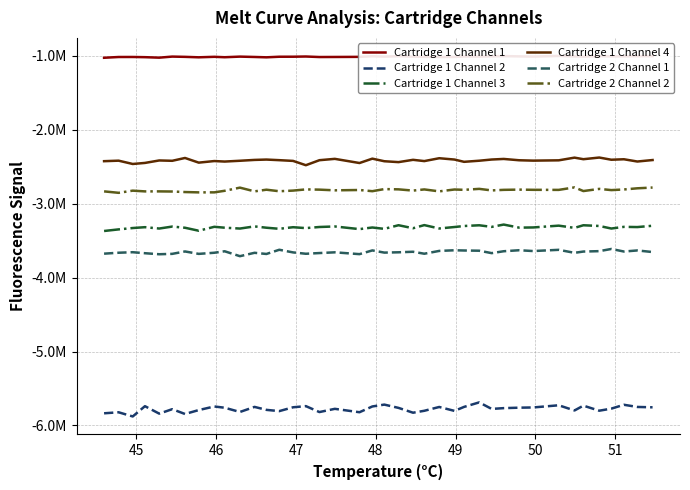

Reading left to right, transcribe all the data shown in this chart.

Cartridge 1 Channel 1: -1028577	-1018313	-1017968	-1020614	-1027161	-1012713	-1016290	-1022408	-1015744	-1021351	-1013084	-1017864	-1022576	-1014633	-1014374	-1011634	-1018658	-1017860	-1016364	-1008106	-1013106	-1006930	-1013199	-1015847	-1017887	-1016858	-1011321	-1012644	-1009549	-1005932	-1009848	-1012706	-1003581	-1010255	-1012947	-1007499	-1010231	-1009564	-1006733	-1006570
Cartridge 1 Channel 2: -5835502	-5821780	-5878269	-5739293	-5840136	-5779843	-5844886	-5791879	-5743368	-5760296	-5817688	-5749007	-5789063	-5805949	-5754084	-5738586	-5818783	-5775204	-5821082	-5743079	-5717966	-5762402	-5827574	-5801550	-5750025	-5802899	-5749067	-5687965	-5776311	-5765740	-5759589	-5756525	-5727091	-5797159	-5732127	-5800440	-5772462	-5720304	-5749669	-5754543
Cartridge 1 Channel 3: -3370723	-3348999	-3330637	-3319175	-3337492	-3310822	-3326861	-3367240	-3314047	-3326170	-3337690	-3308620	-3326403	-3341059	-3319668	-3331719	-3316624	-3309409	-3345338	-3323450	-3341833	-3292699	-3333340	-3291207	-3336686	-3316956	-3303220	-3293471	-3315079	-3283864	-3325265	-3322753	-3298377	-3328511	-3293211	-3302847	-3337286	-3314737	-3317664	-3299970
Cartridge 1 Channel 4: -2426829	-2419870	-2464598	-2450400	-2416990	-2421559	-2383485	-2446447	-2425043	-2431854	-2421105	-2409688	-2404943	-2413109	-2423064	-2481292	-2413507	-2395421	-2451634	-2392588	-2427522	-2439520	-2408474	-2425577	-2386892	-2404782	-2435460	-2420519	-2404386	-2396574	-2414336	-2419382	-2415237	-2378943	-2400054	-2377632	-2407205	-2400867	-2431421	-2411313
Cartridge 2 Channel 1: -3677196	-3664592	-3657659	-3671114	-3685008	-3679813	-3647442	-3680097	-3664800	-3644881	-3711327	-3665561	-3681322	-3624481	-3660285	-3678507	-3668977	-3659082	-3683685	-3633346	-3662914	-3658650	-3651459	-3678057	-3639994	-3631343	-3634352	-3637337	-3670089	-3644435	-3630939	-3641814	-3625333	-3665858	-3648629	-3643210	-3613827	-3648273	-3633716	-3655267
Cartridge 2 Channel 2: -2835068	-2854547	-2825229	-2835264	-2835132	-2837033	-2844059	-2848553	-2848337	-2827084	-2784533	-2834868	-2812398	-2833267	-2824506	-2808184	-2811612	-2820920	-2816386	-2832524	-2804121	-2807699	-2824493	-2808695	-2834942	-2809593	-2814204	-2801109	-2822134	-2814370	-2811270	-2813950	-2814950	-2781205	-2830715	-2801468	-2817727	-2809389	-2793523	-2783210